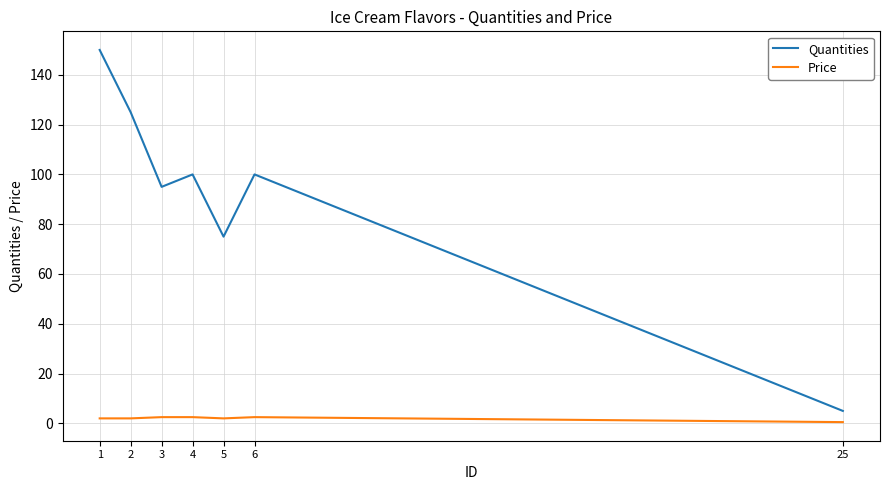

Which label corresponds to the smallest value in the chart?

25